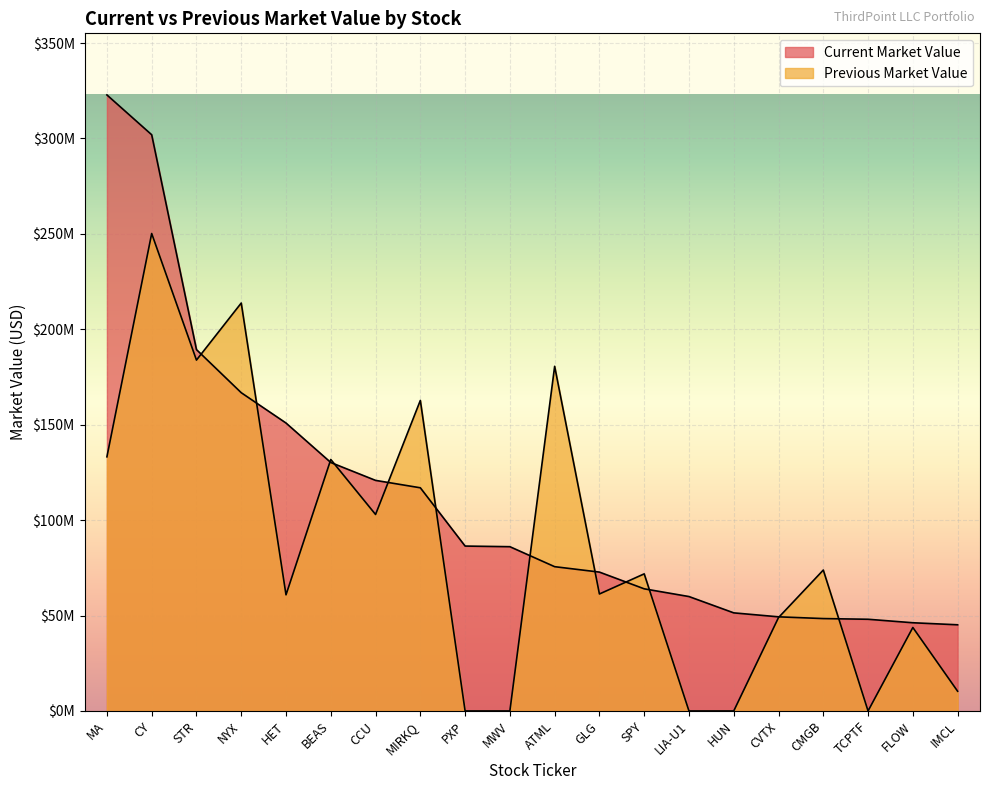

Rank the series at LIA-U1 from highest to lowest value.

Current Market Value, Previous Market Value